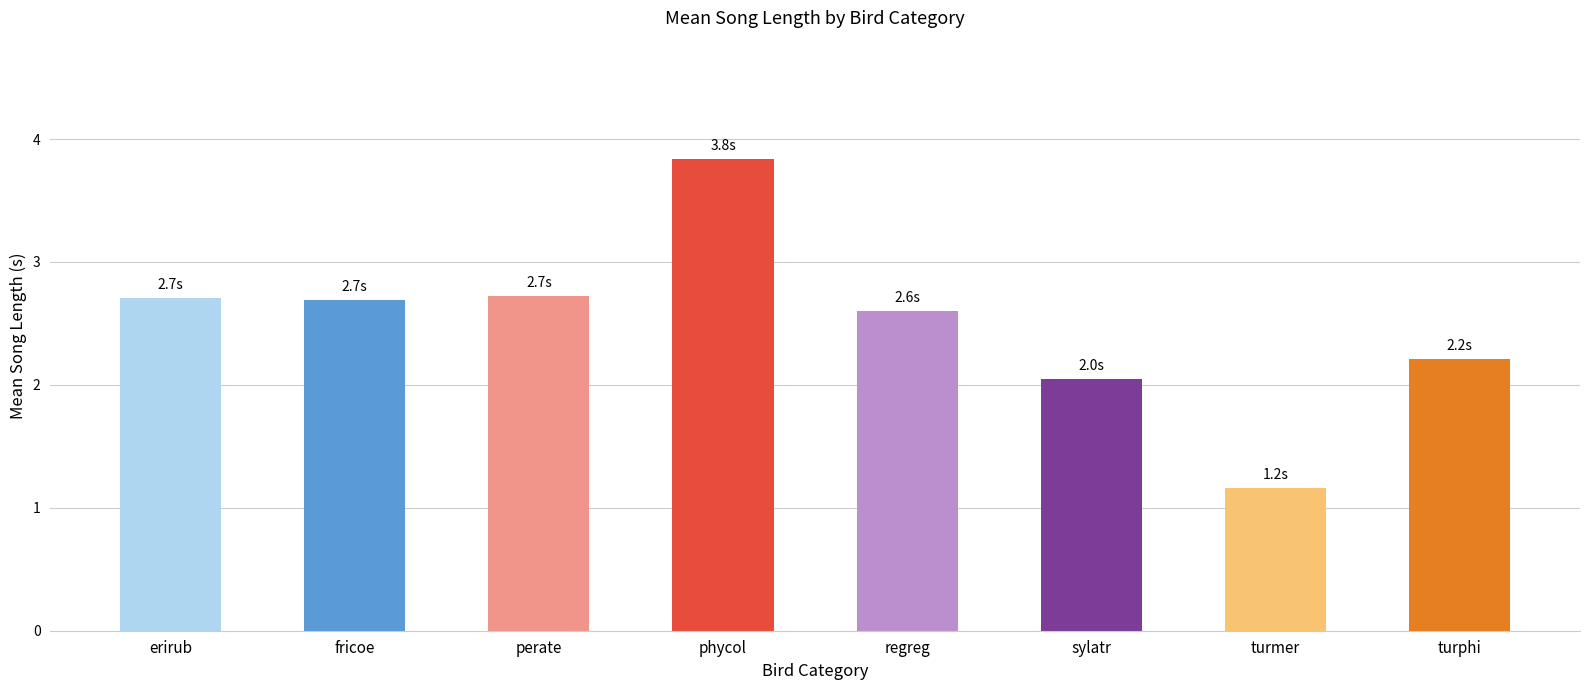

What is the sum of the values at erirub and fricoe?

5.4